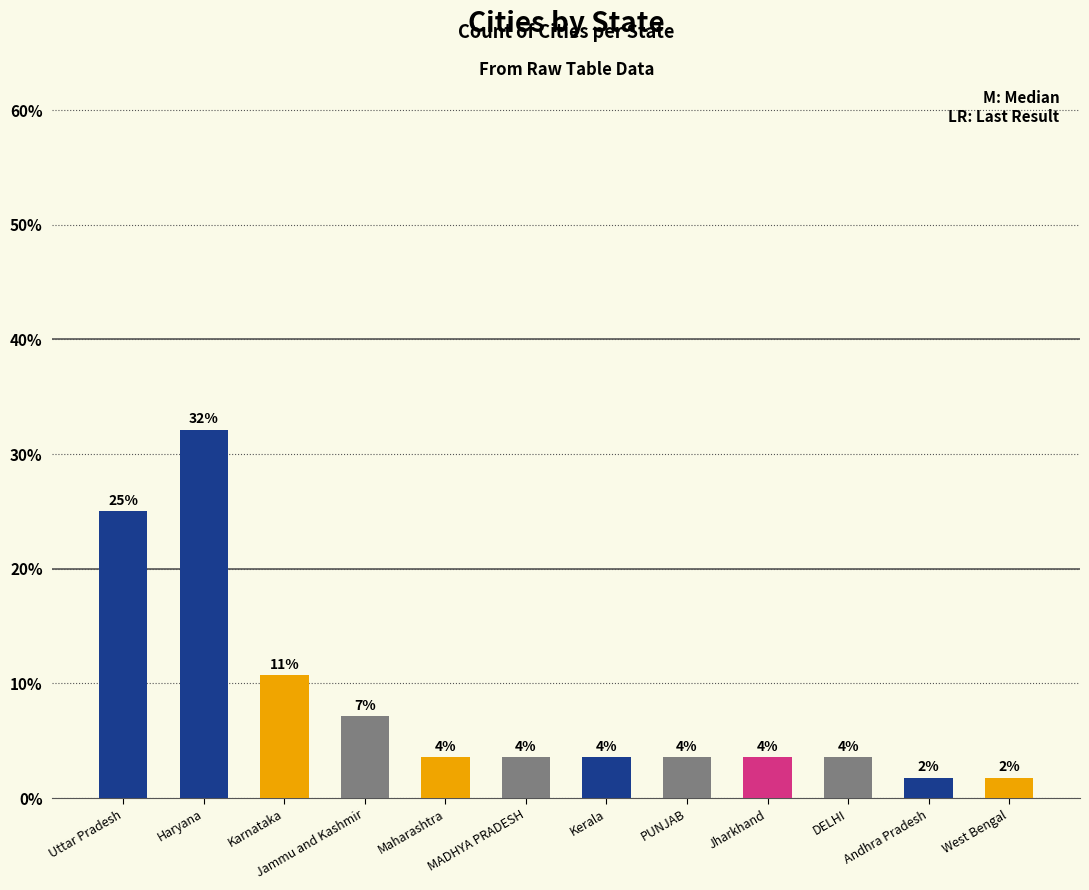

Between Jharkhand and PUNJAB, which is larger?

Jharkhand